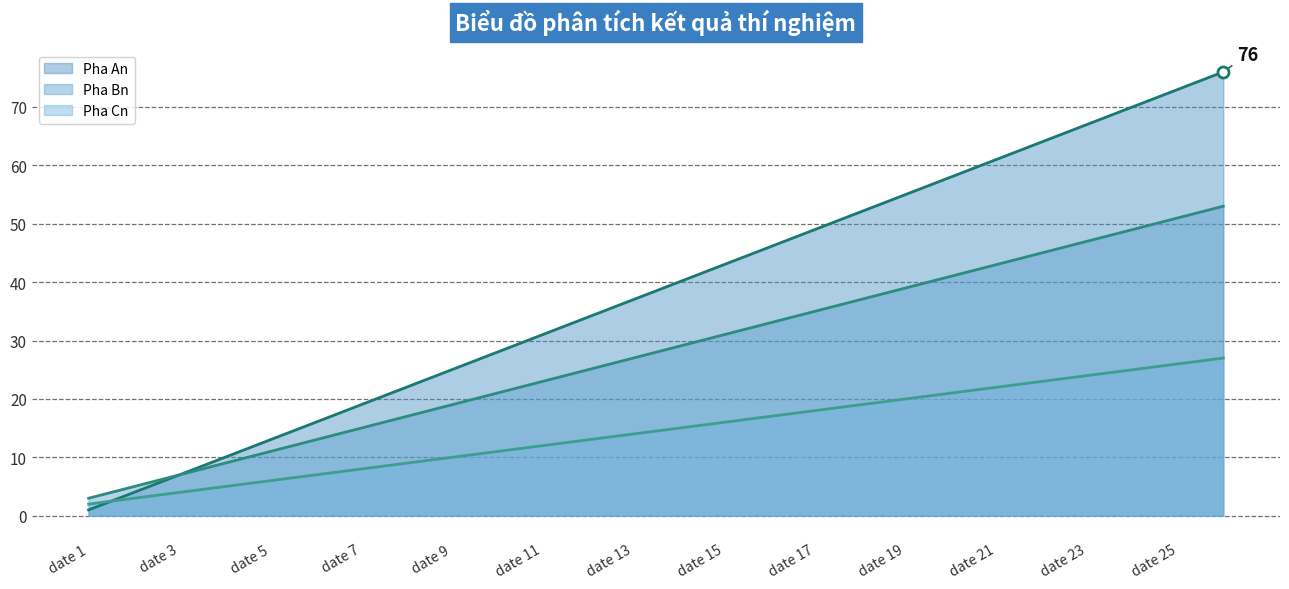

What is the lowest value of the Pha Bn series?

3